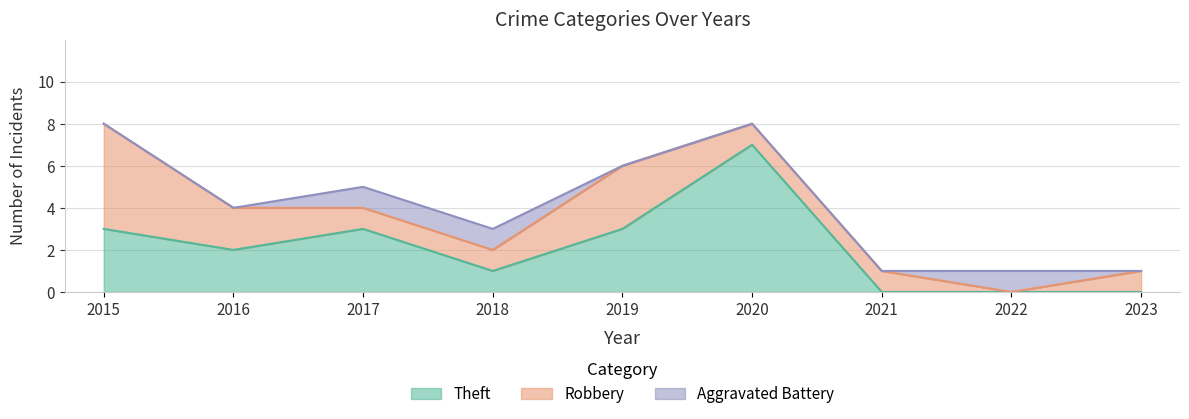

What are all the series names shown in the legend?

Theft, Robbery, Aggravated Battery